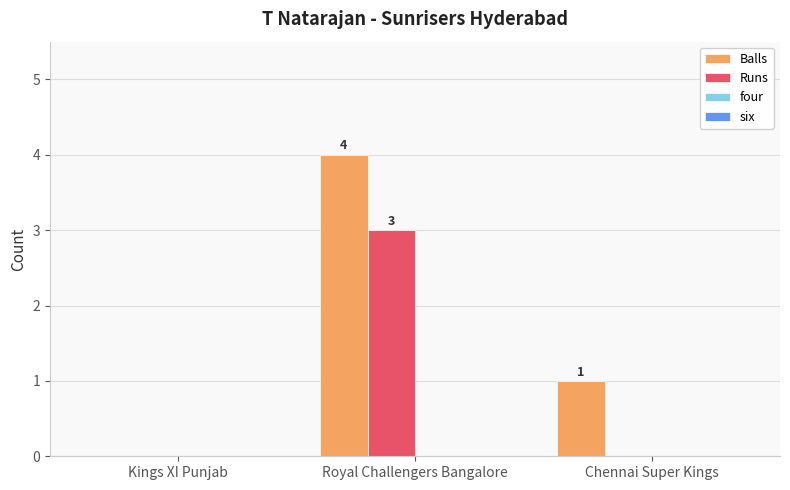

What is the maximum value for Balls?

4